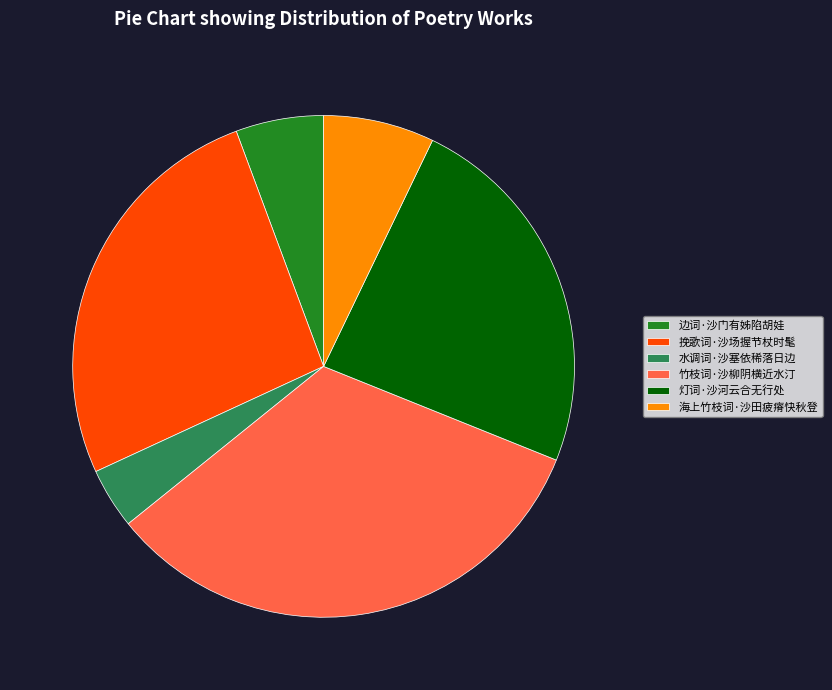

Does any single category account for the majority?

No